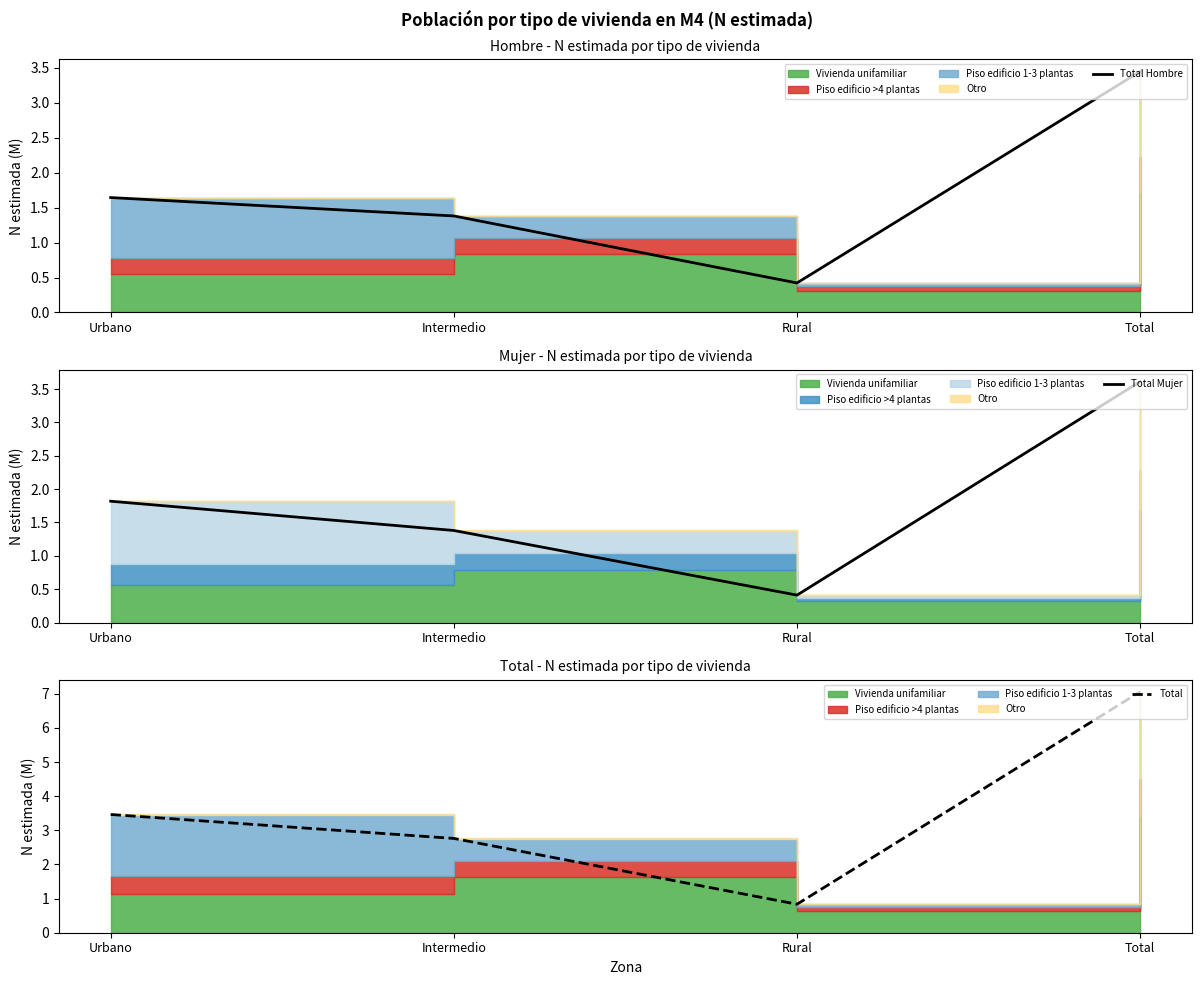

What is the sum of all Total Mujer values?

7.2